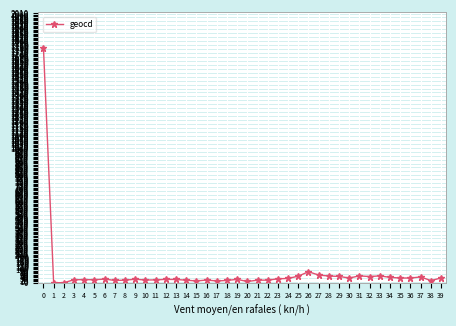

Between 20 and 33, which is larger?

33